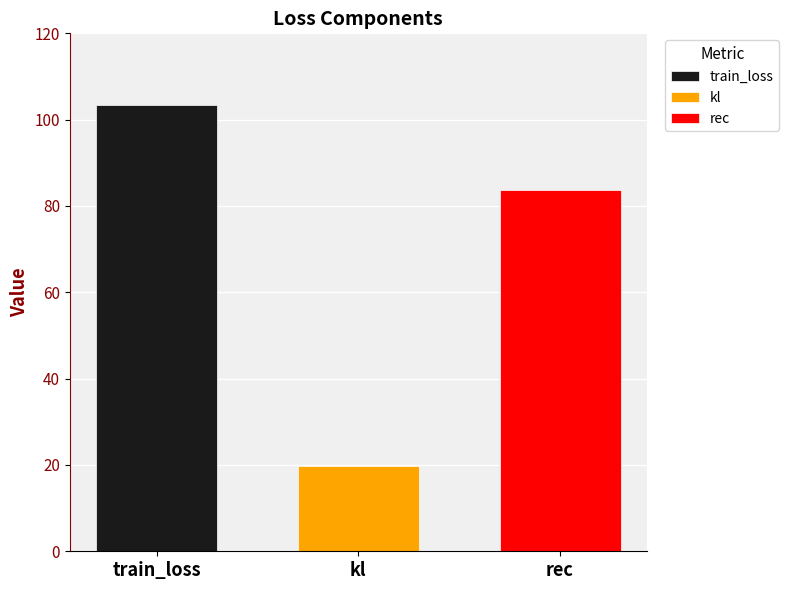

List the series in order of their peak value, highest first.

train_loss, rec, kl